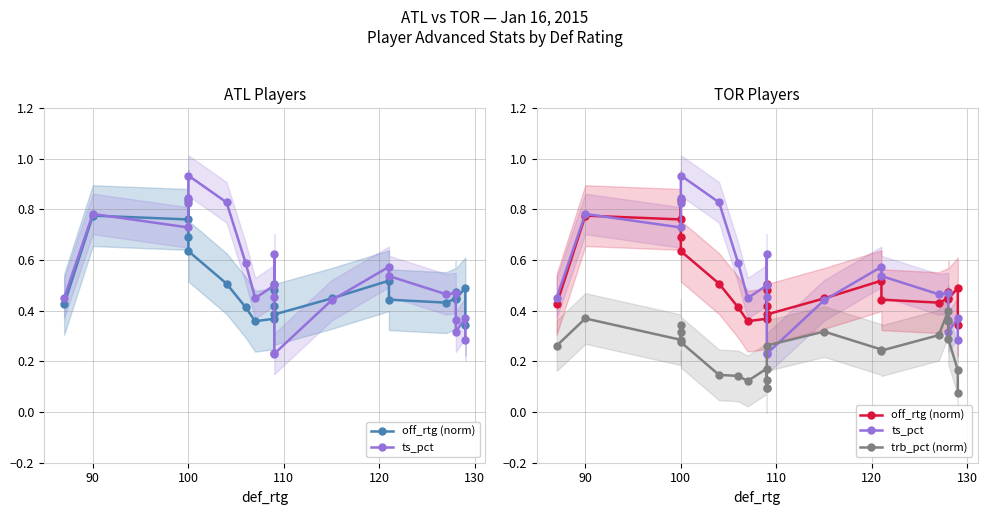

List the series in order of their peak value, highest first.

ts_pct, off_rtg (norm), trb_pct (norm)